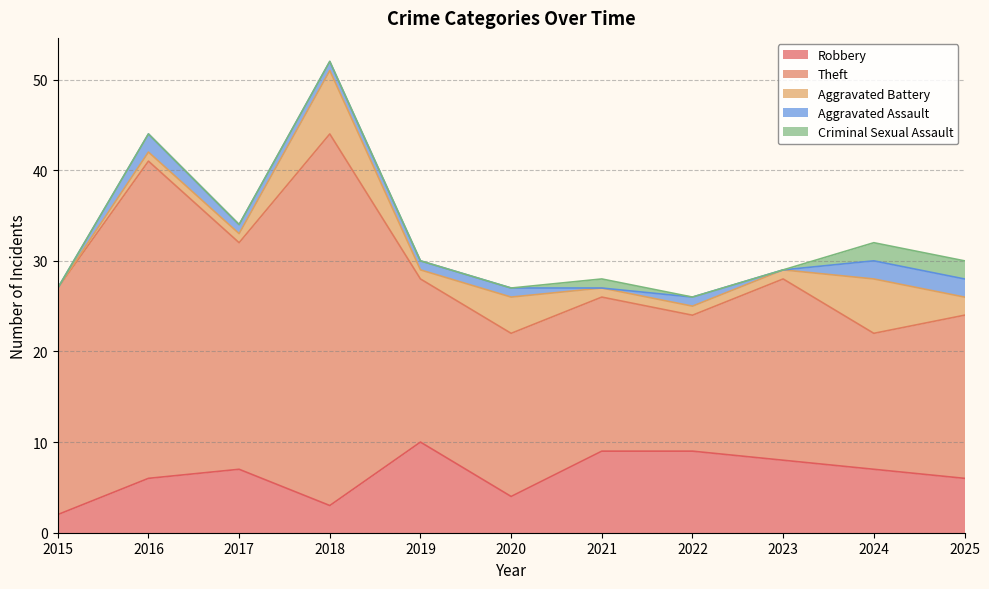

In Aggravated Battery, how many points are lower than both neighbors (excluding endpoints)?

1